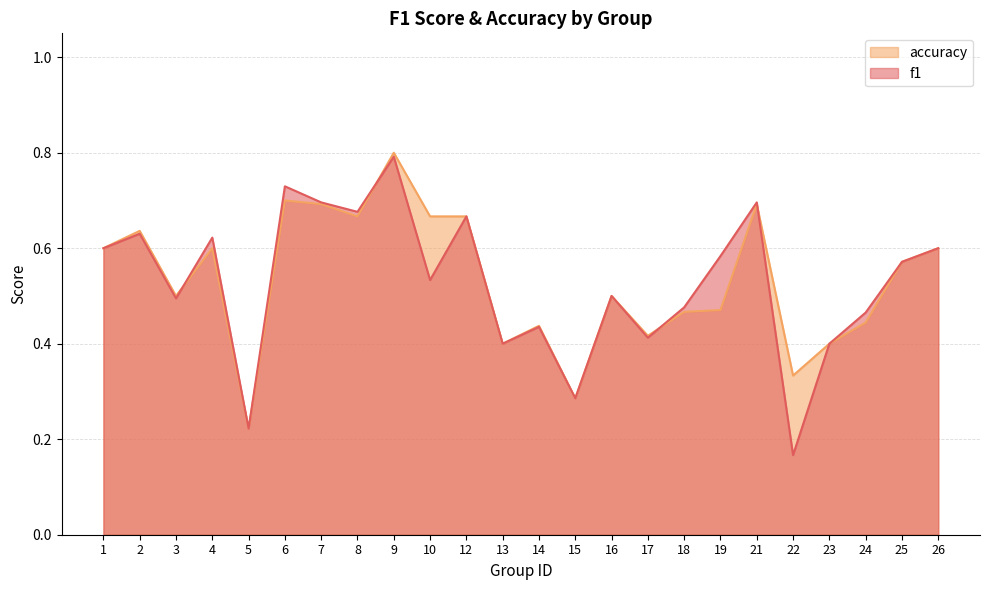

At 17, list the series in order from smallest to largest.

f1, accuracy